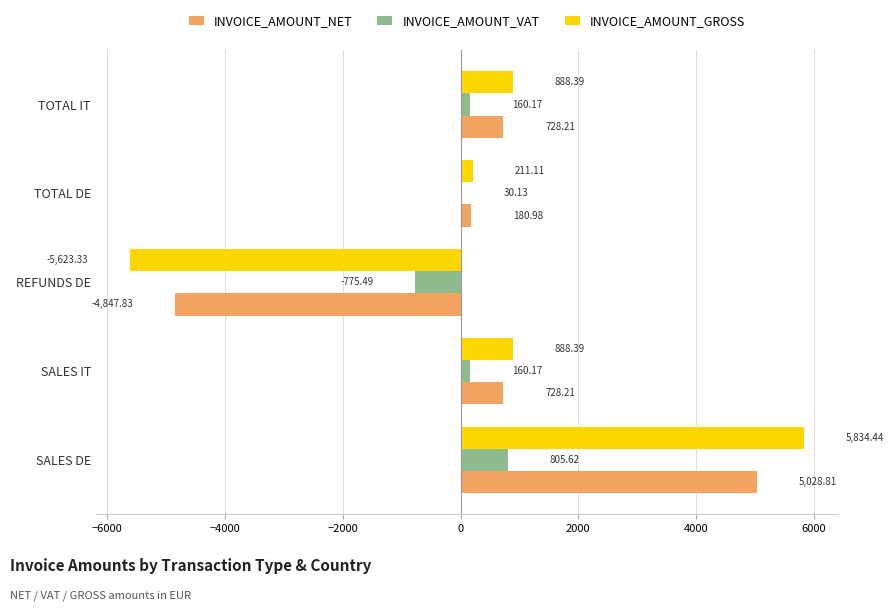

What is the sum of the INVOICE_AMOUNT_NET values at TOTAL DE and SALES IT?

909.2